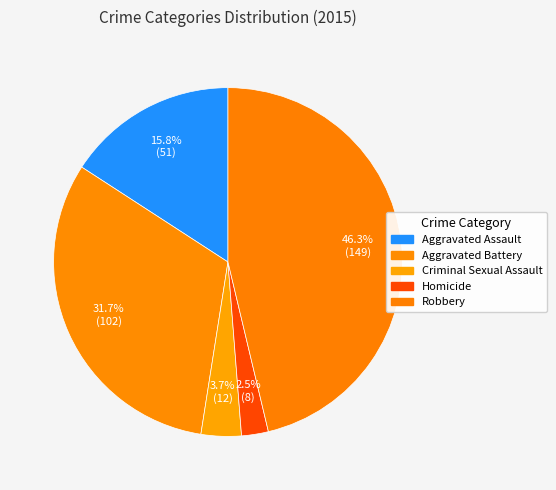

What is the change in value from Aggravated Battery to Homicide?

-94